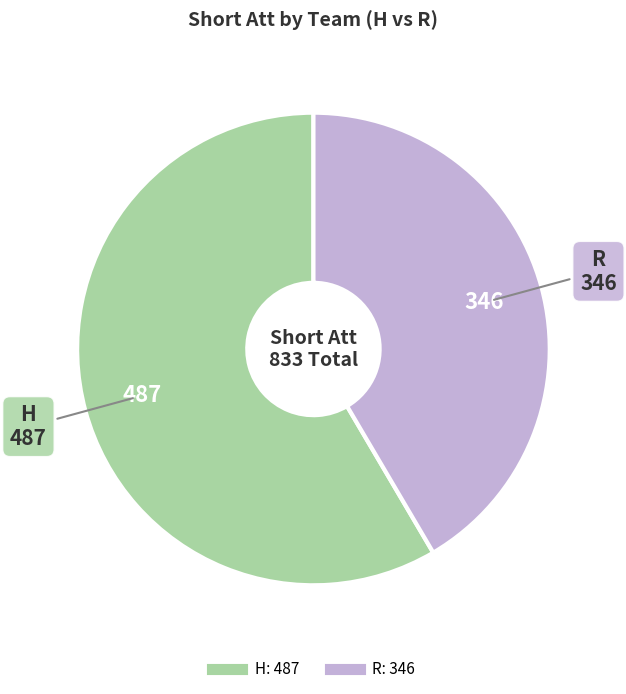

Which has a higher value, R or H?

H